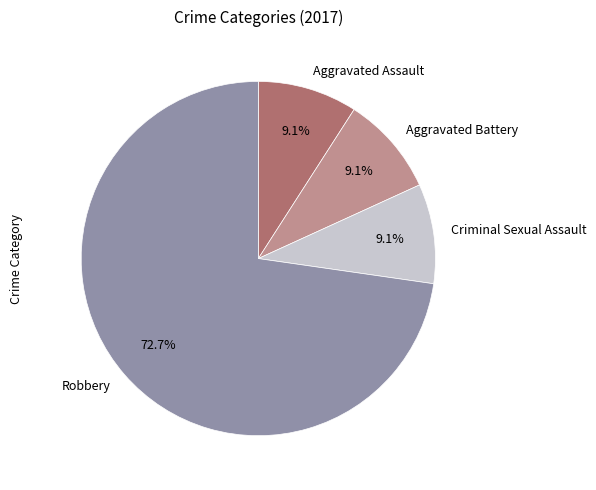

To the nearest percent, what is the average slice percentage?

25%